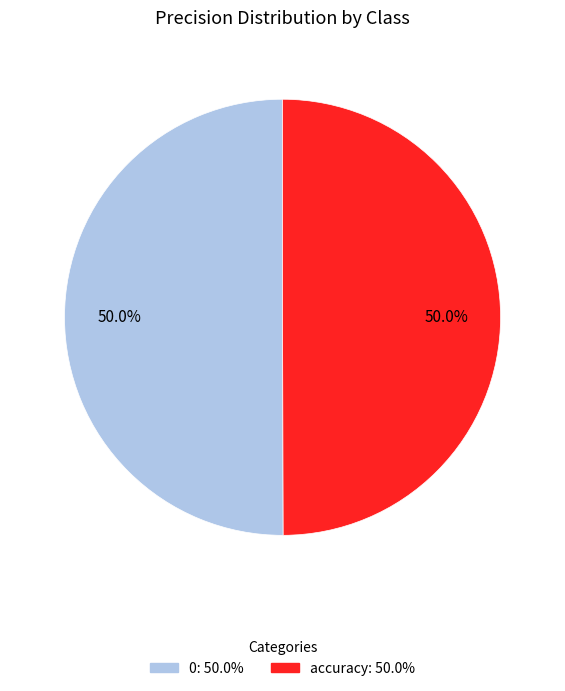

Do 0 and accuracy together represent more than half of the pie?

Yes